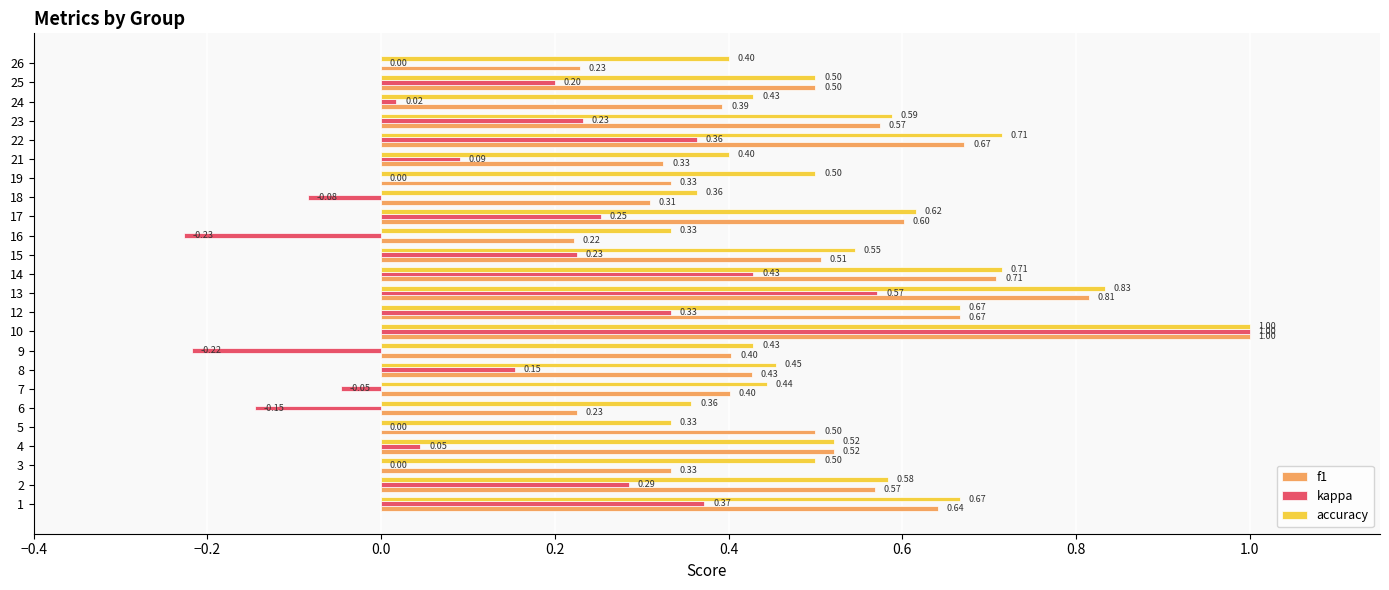

What is the total value across all series at 25?

1.2